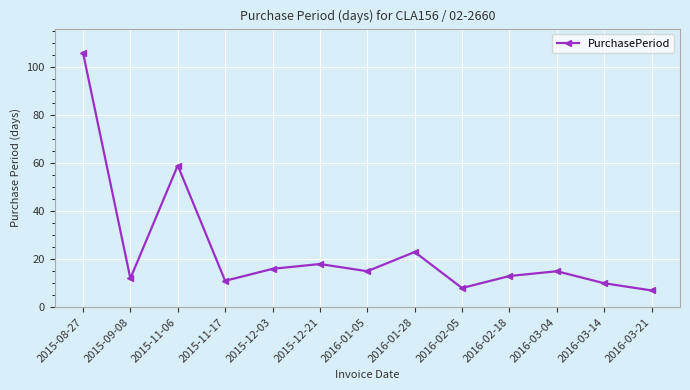

How many interior local peaks (higher than both neighbors) does the data have?

4